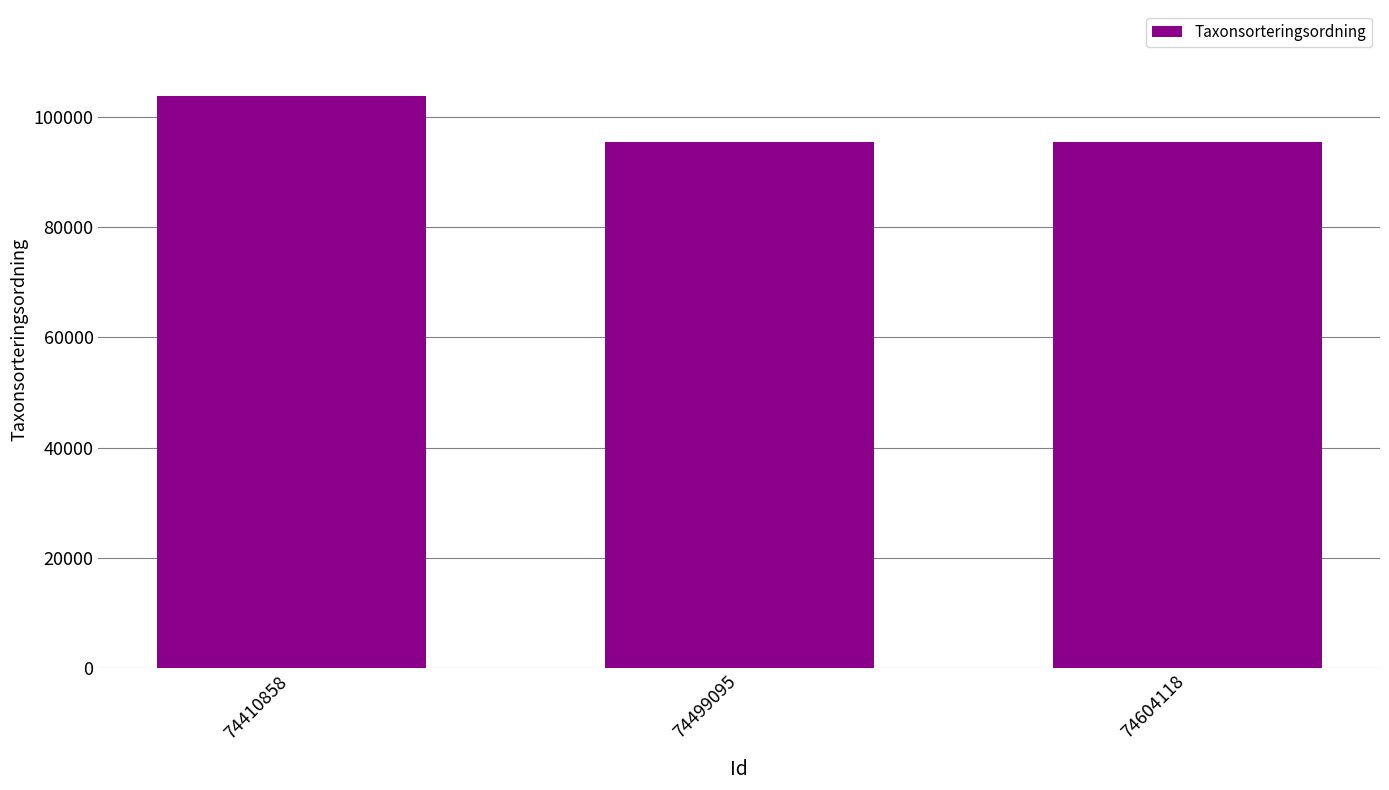

What is the value of the 3rd bar from the left?

95522